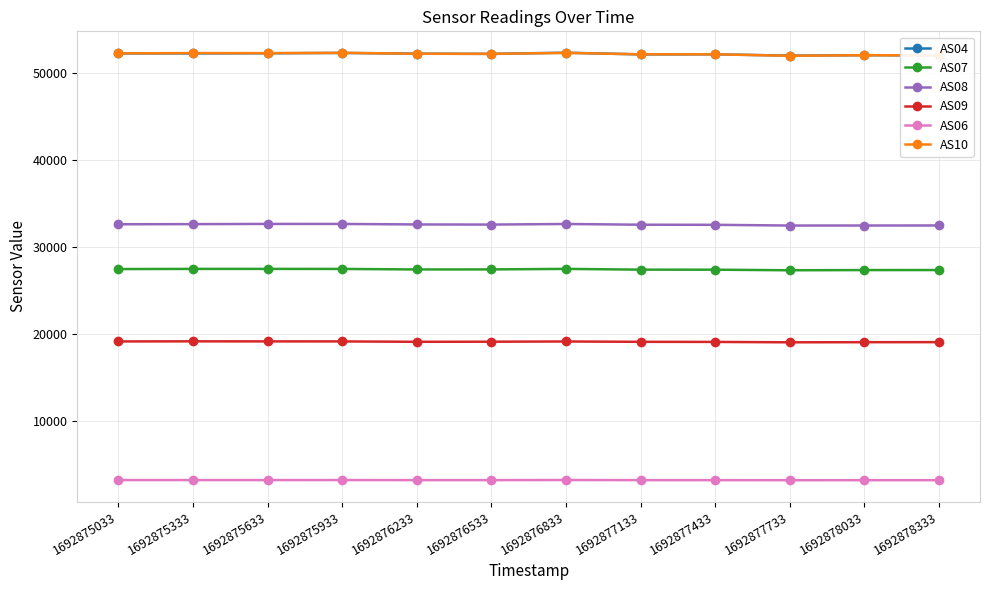

True or false: AS10 has more than 2 interior local peaks.

True